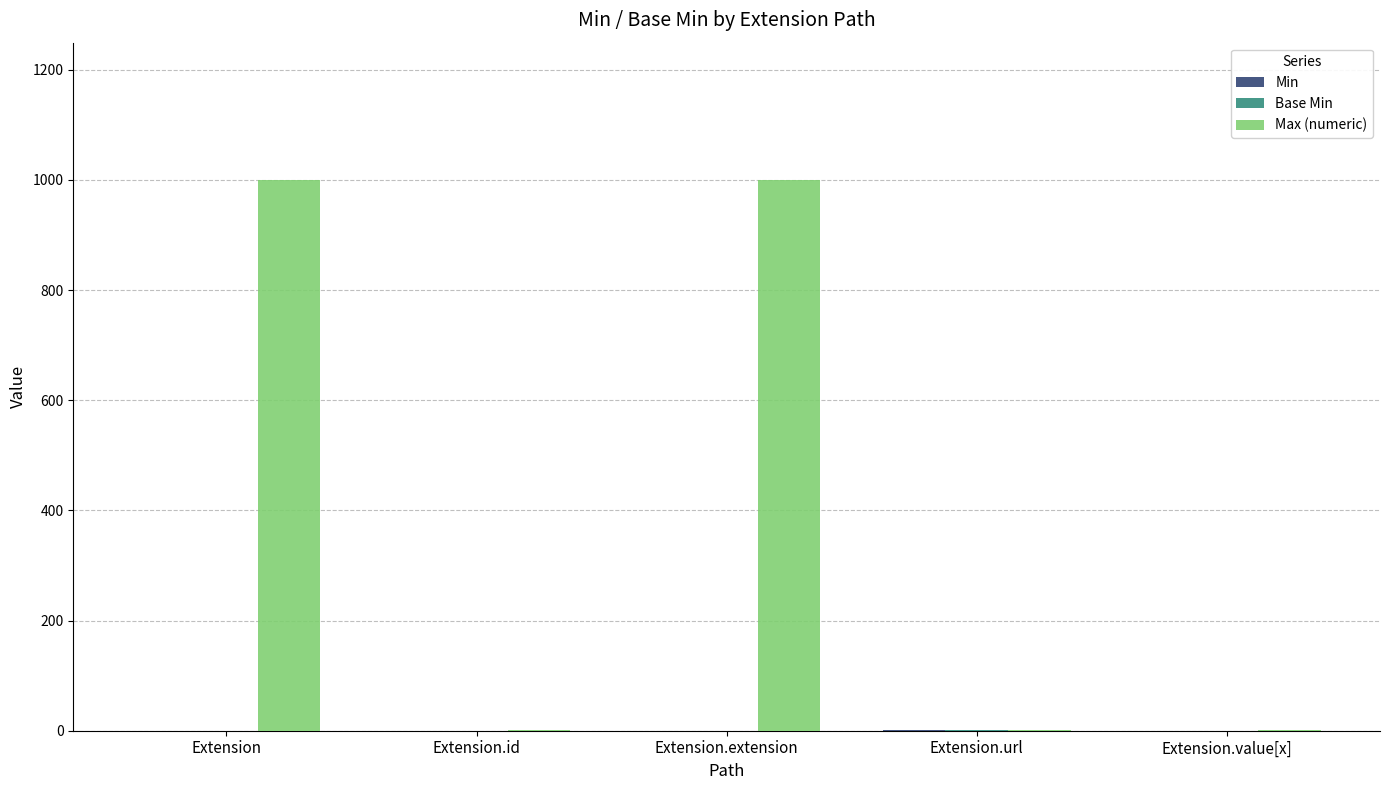

True or false: Max (numeric) has a value of 999 at Extension.

True